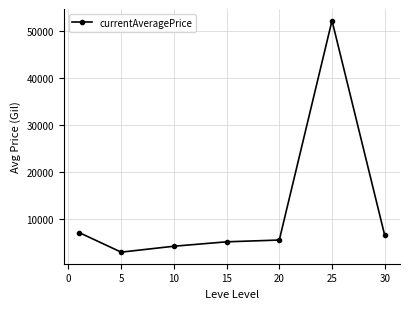

What is the value of the 1st point from the left?

7031.8